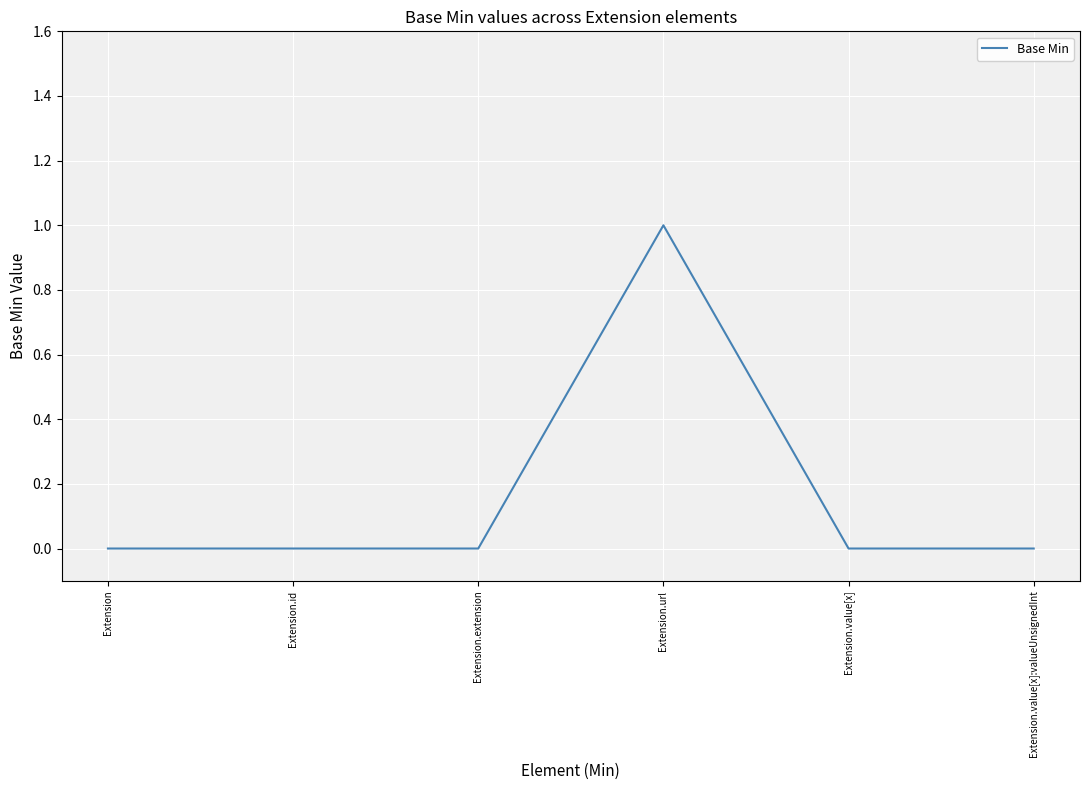

True or false: there are more than 0 points higher than both neighbors.

True